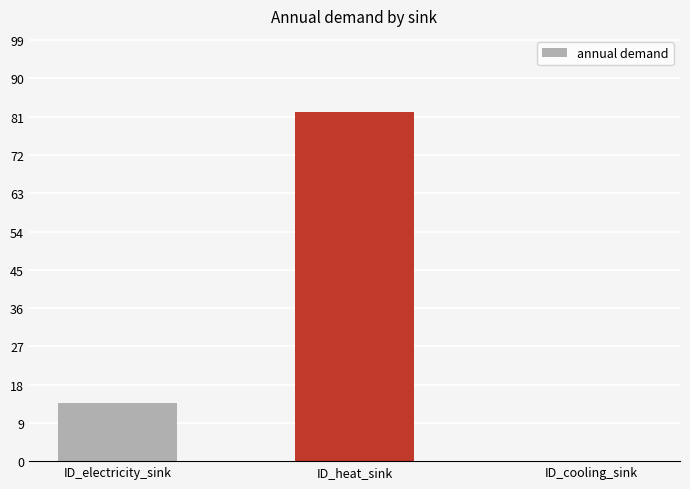

Which has a higher value, ID_heat_sink or ID_electricity_sink?

ID_heat_sink